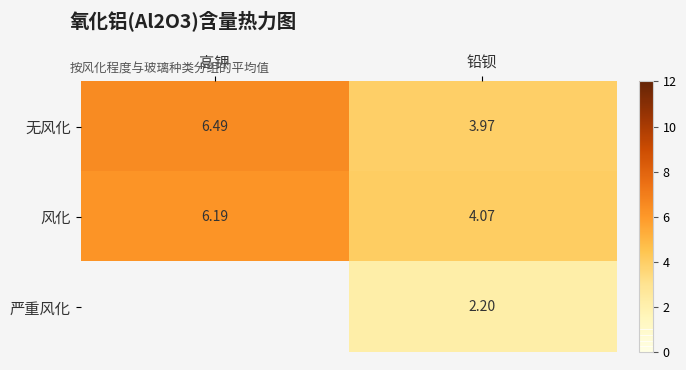

What is the difference between the maximum and minimum values in the 风化 series?

2.1